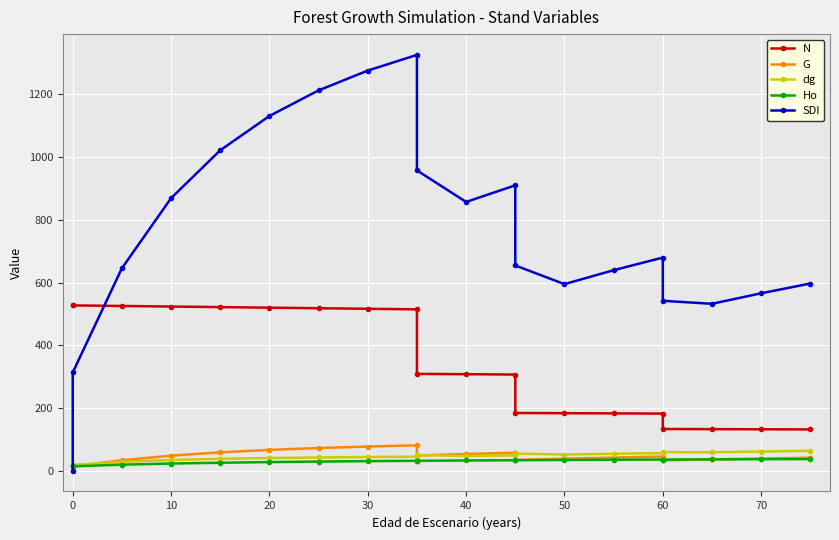

What is the value of the Ho point at the 10th from the left?

31.5